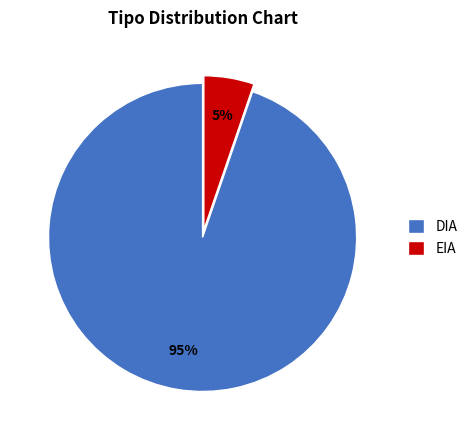

Does any single category account for the majority?

Yes